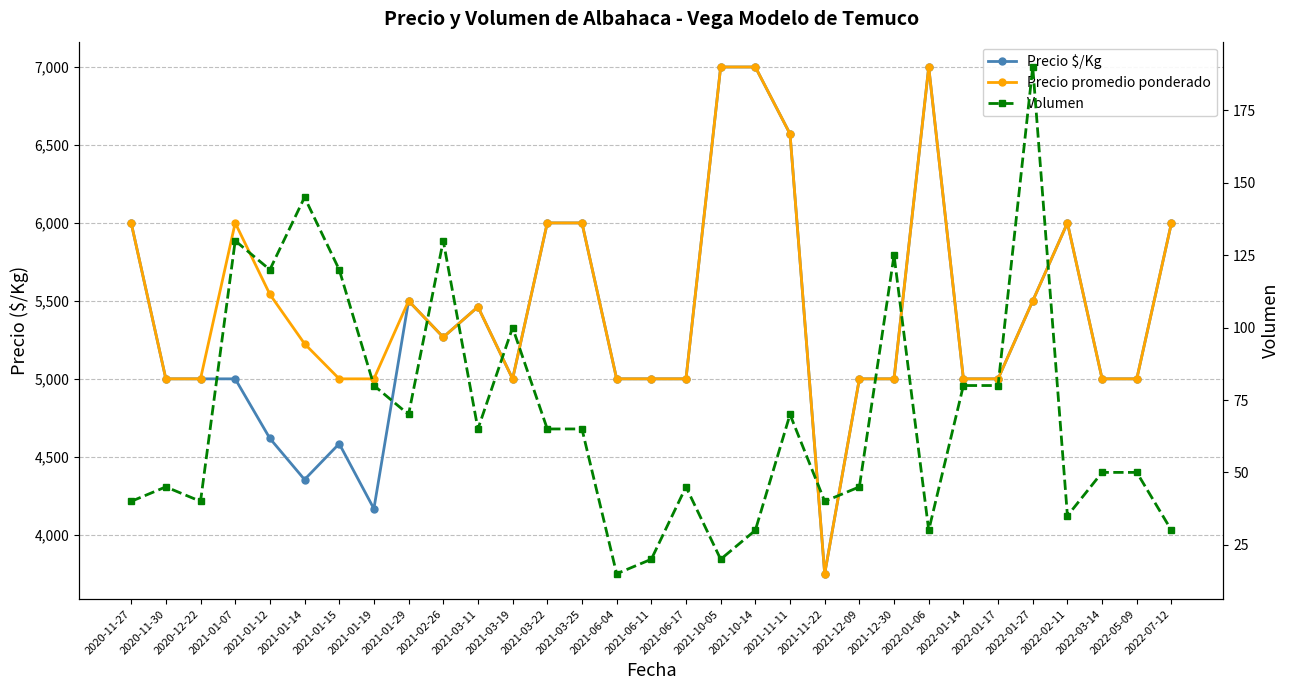

True or false: Precio promedio ponderado and Volumen cross at least once.

False